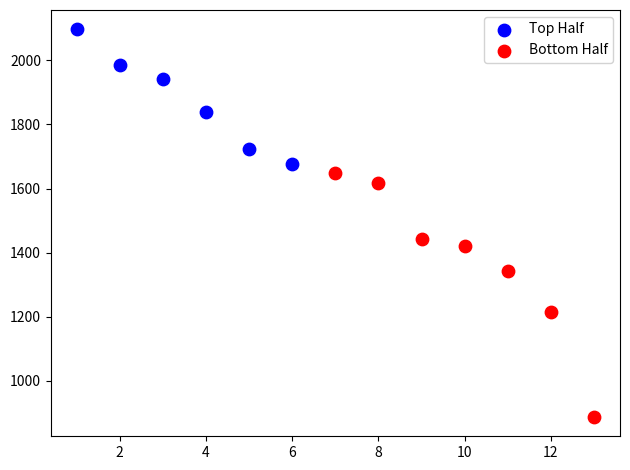

Which series contains the highest Y value?

Top Half